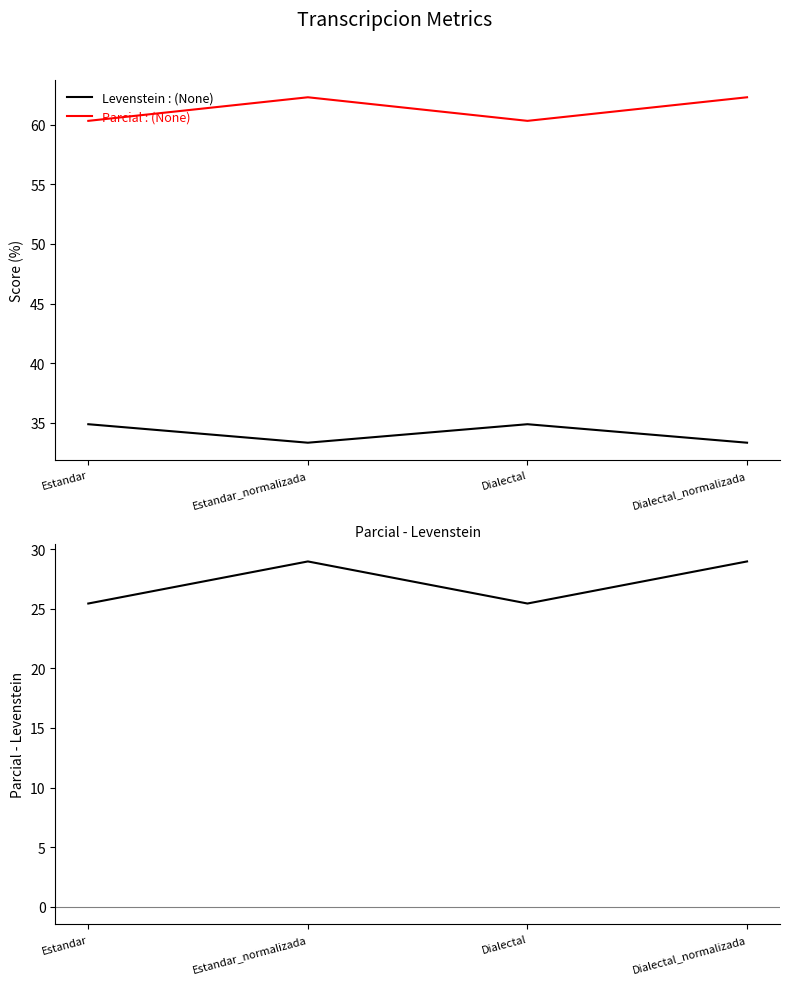

At which label does Parcial - Levenstein reach its minimum?

Estandar